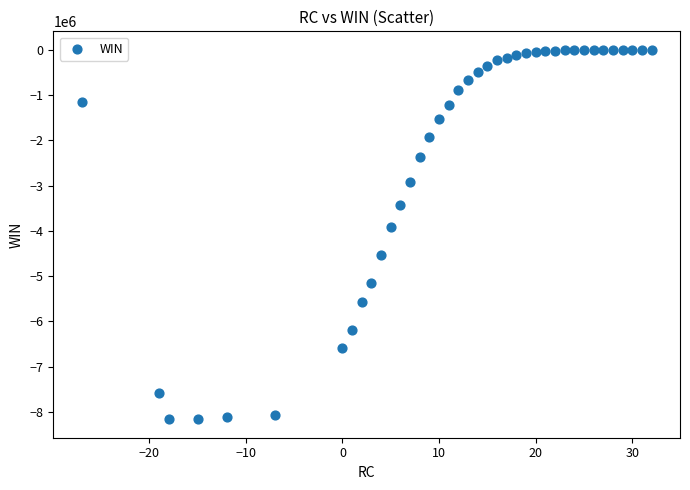

What is the range of Y values (max minus min)?

8165300